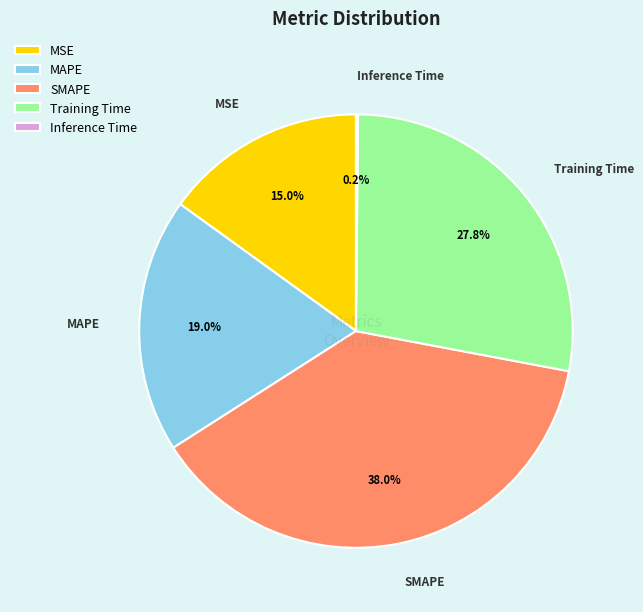

What portion of the pie excludes MAPE?

81.0%